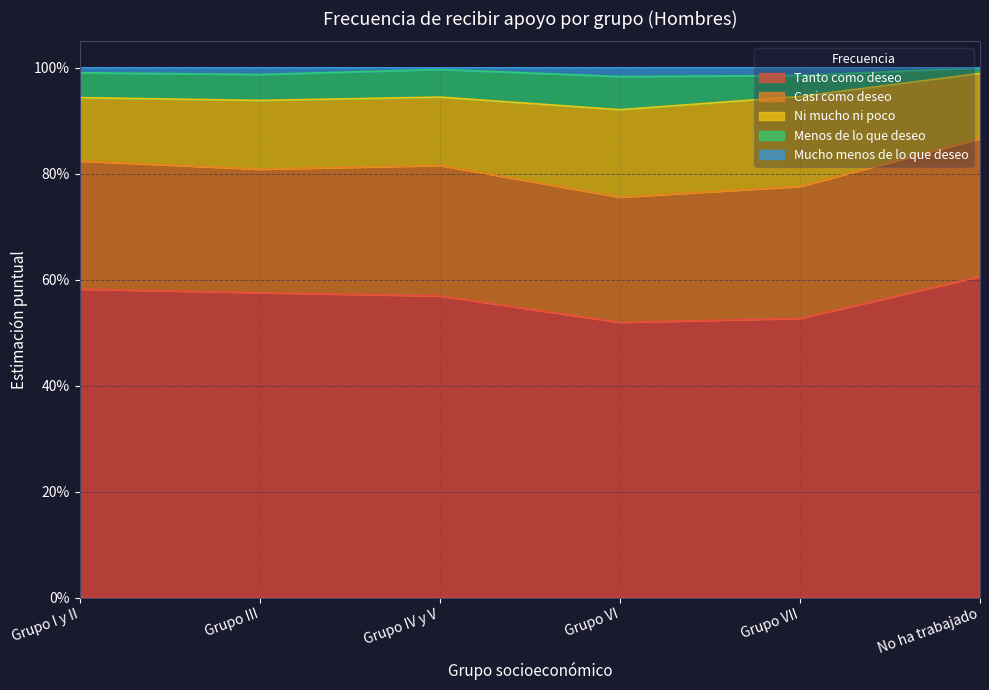

Rank the series by their maximum value, from lowest to highest.

Mucho menos de lo que deseo, Menos de lo que deseo, Ni mucho ni poco, Casi como deseo, Tanto como deseo